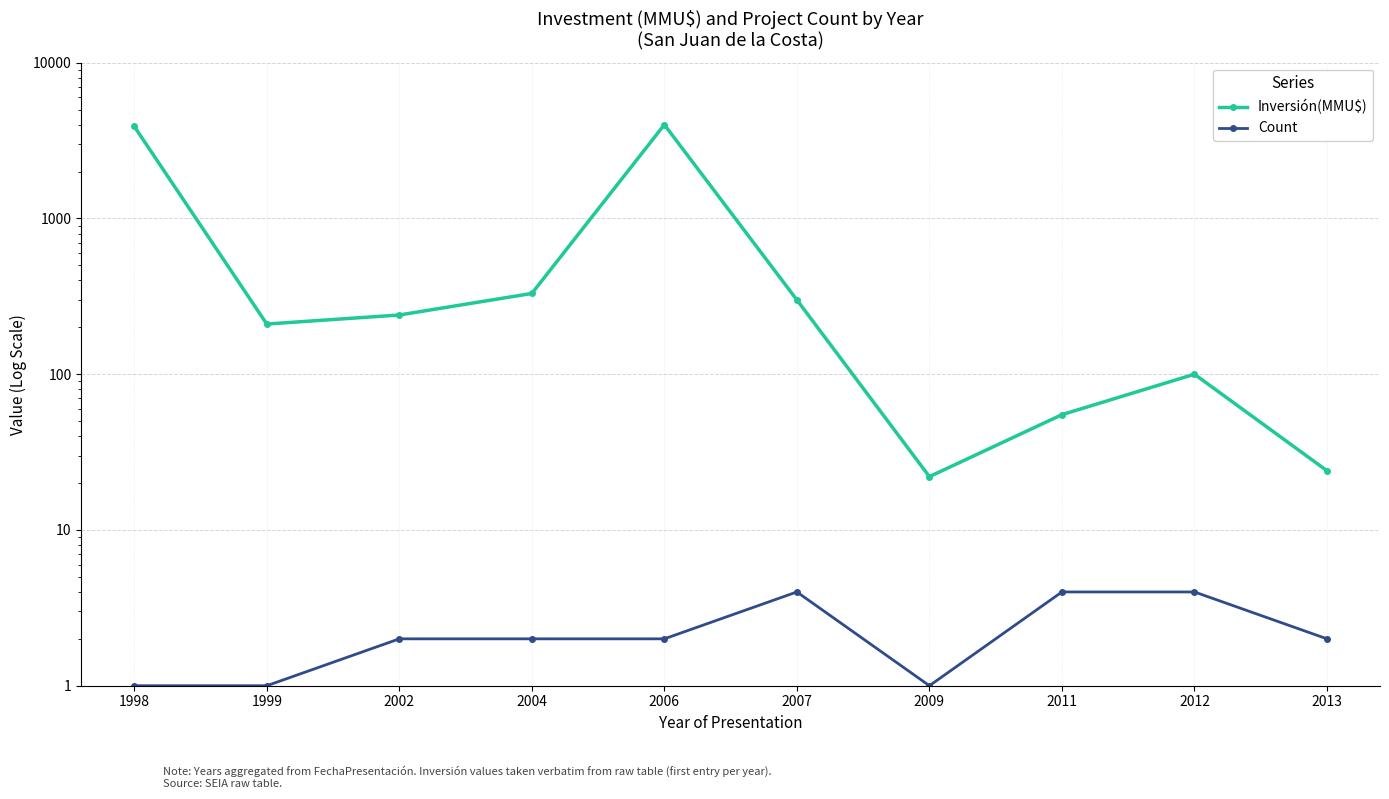

Rank the categories by Count value from lowest to highest.

1998, 1999, 2009, 2002, 2004, 2006, 2013, 2007, 2011, 2012